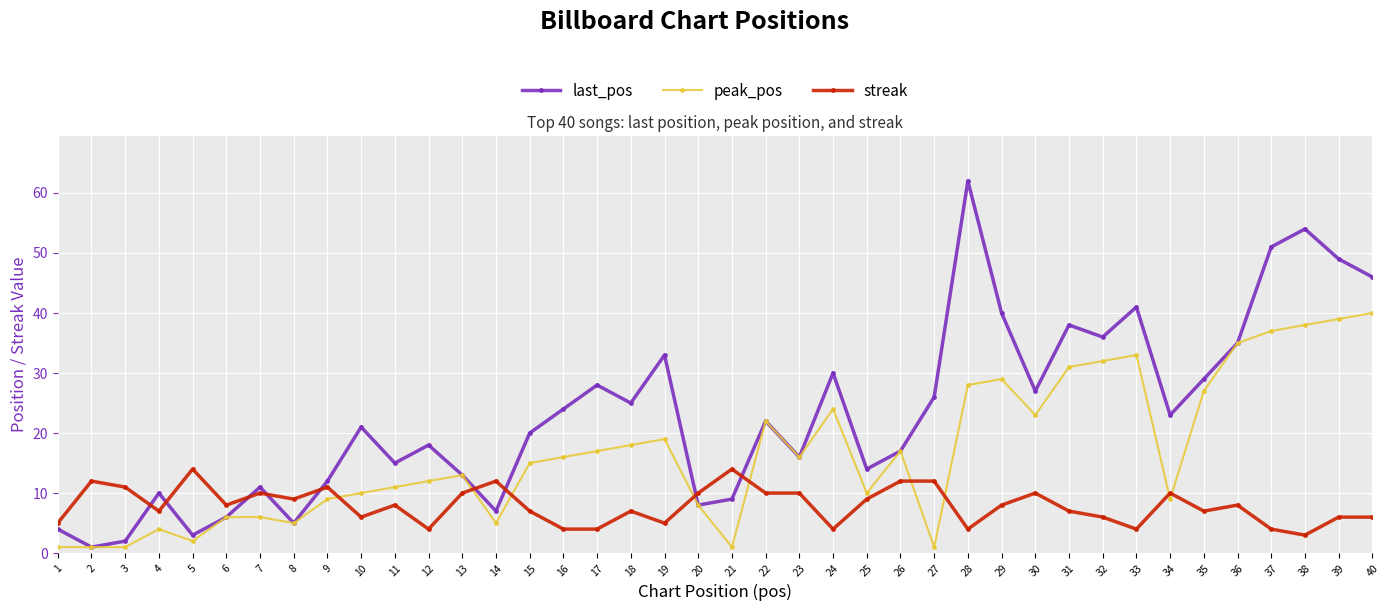

True or false: peak_pos has more than 0 interior local peaks.

True